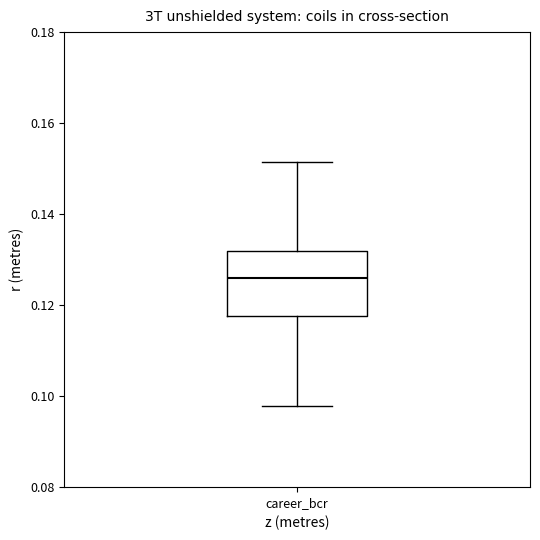

Read this box plot against the y-axis: the position of the median line, the range covered by the box, and the ends of both whiskers. The values are not printed on the chart, so give them approximately, as read against the axis.

median 0.126, box 0.118 to 0.132, whiskers 0.098 to 0.152